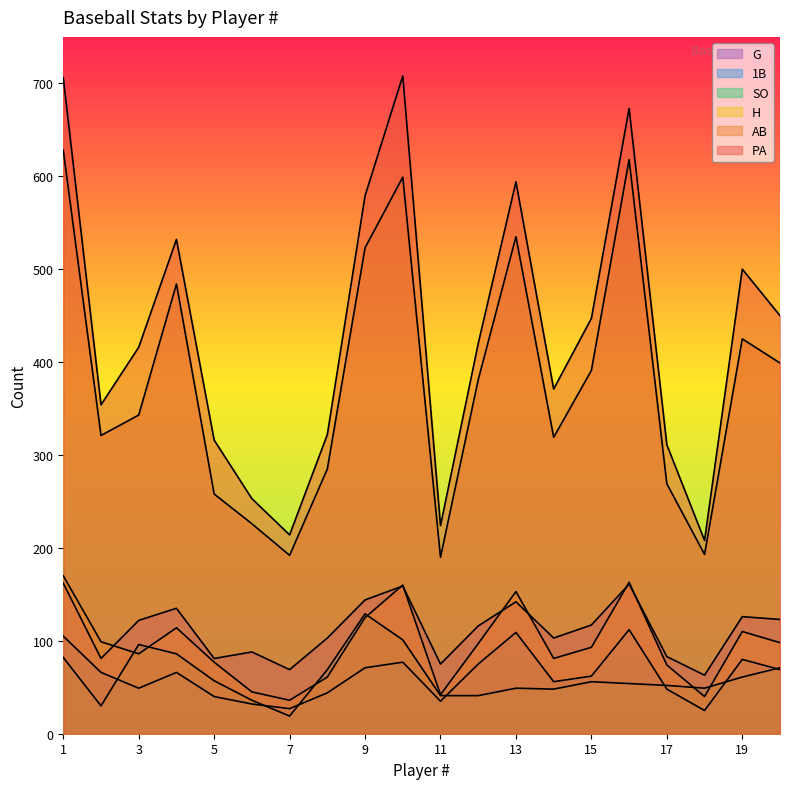

Where does the 1B series first go above 66?

1